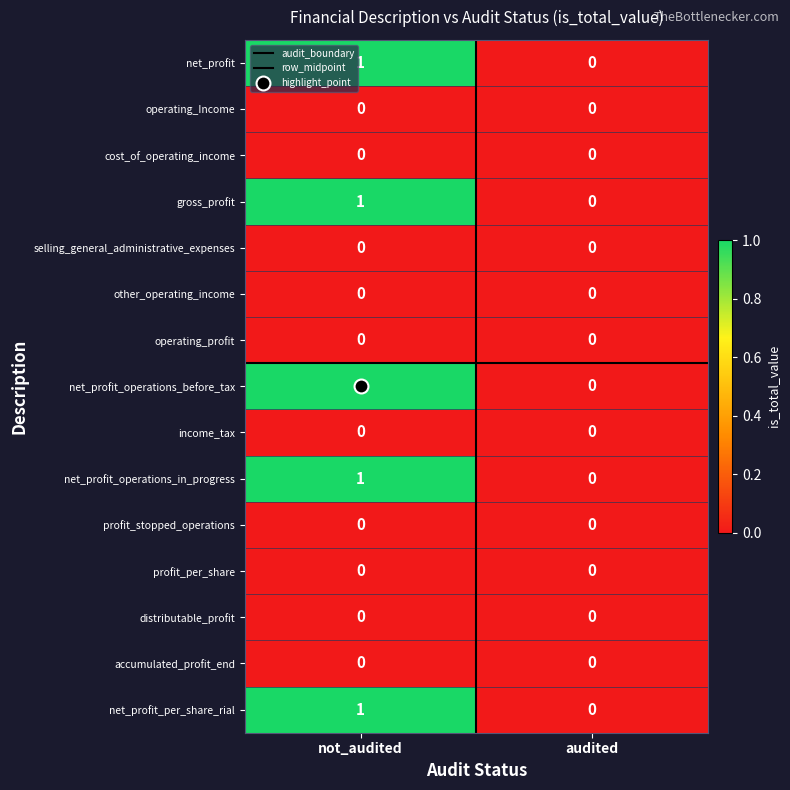

Where is net_profit_operations_before_tax nearest to the value 0?

audited